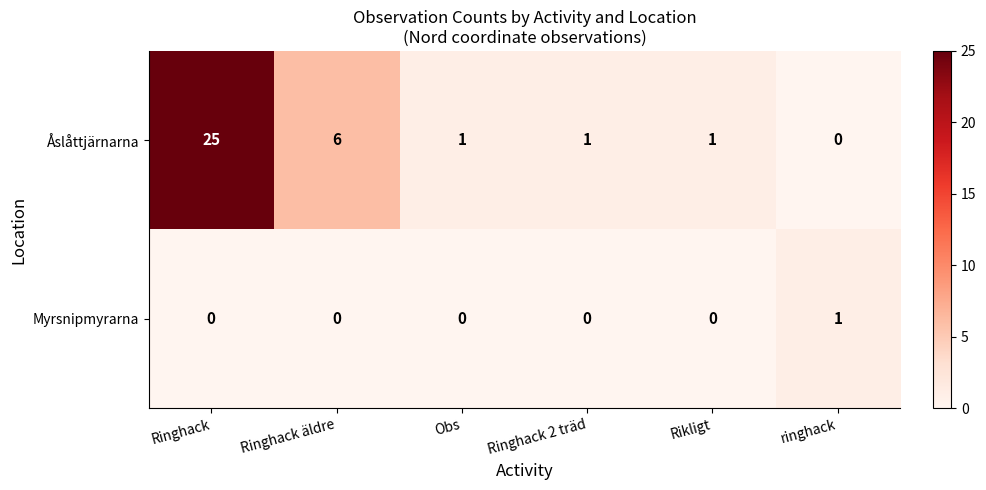

Reading left to right, list all the values displayed in this chart.

Åslåttjärnarna: 25	6	1	1	1	0
Myrsnipmyrarna: 0	0	0	0	0	1